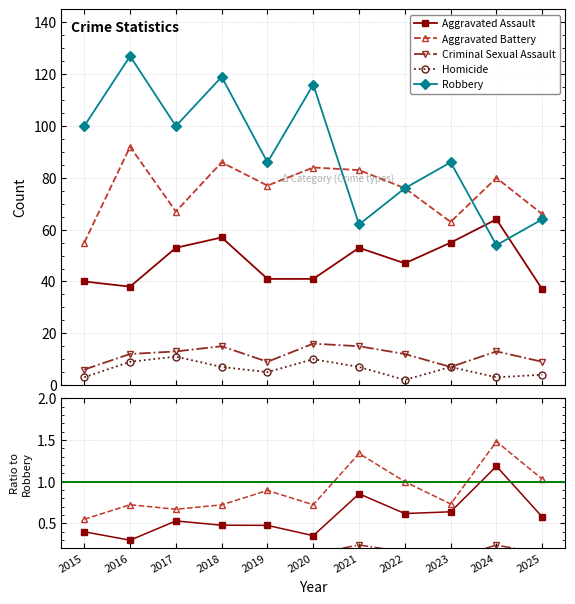

Is it true that Aggravated Assault equals 1.2 at 2024?

True